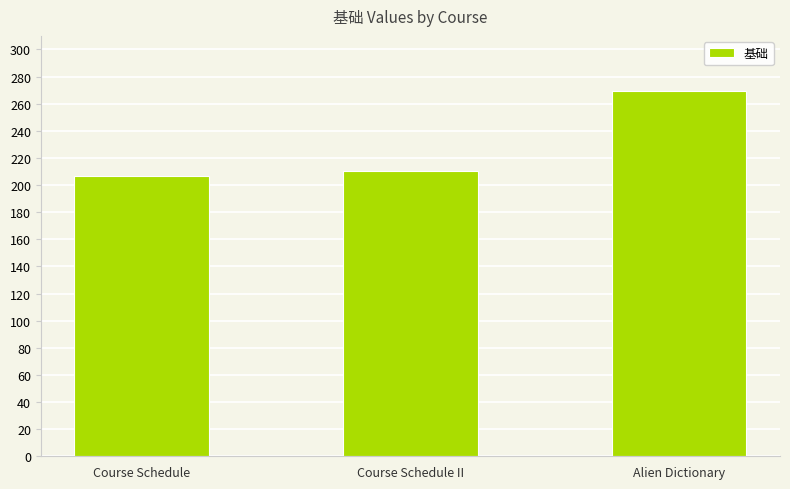

What is the sum of all values?

686